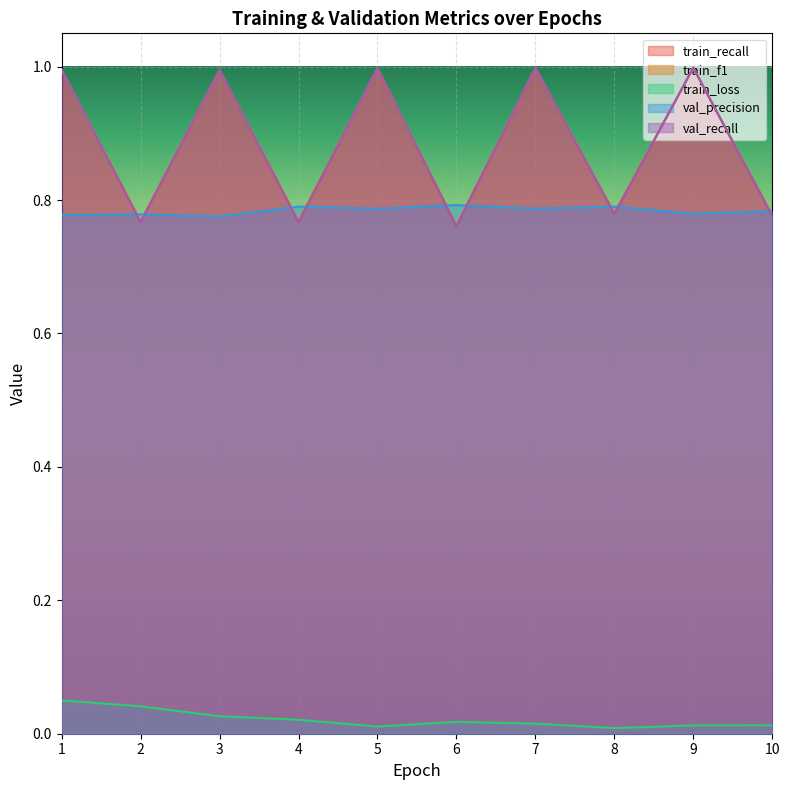

Which series has the largest range (max minus min)?

train_recall